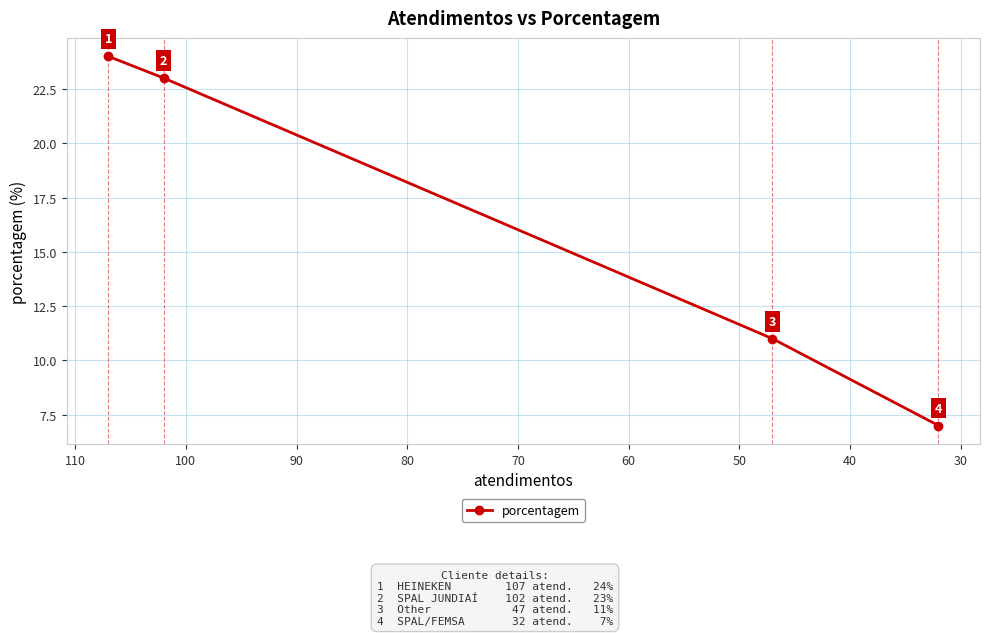

How many lines are shown in the chart?

1